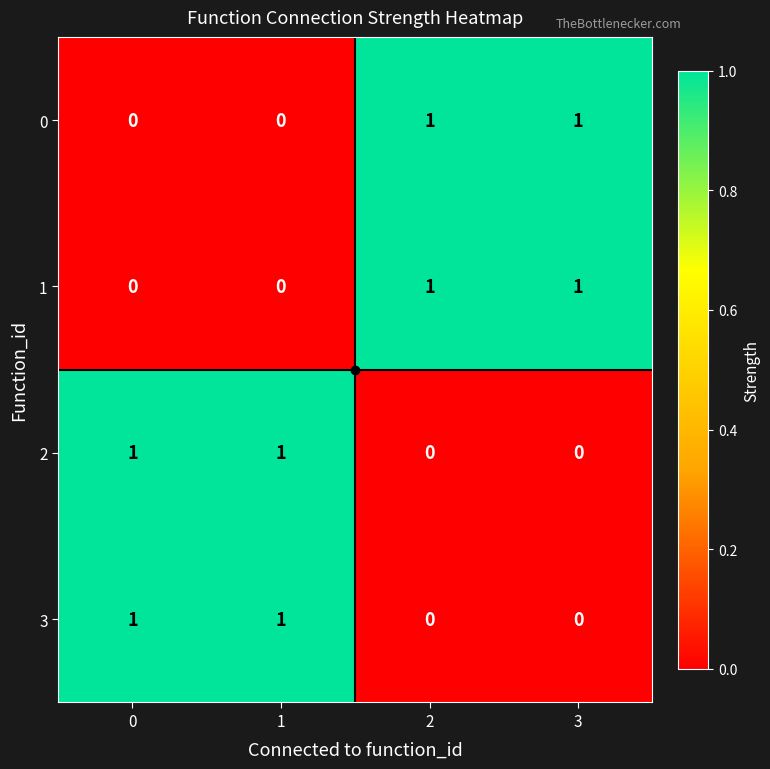

How many 0 values are between 0 and 1?

4